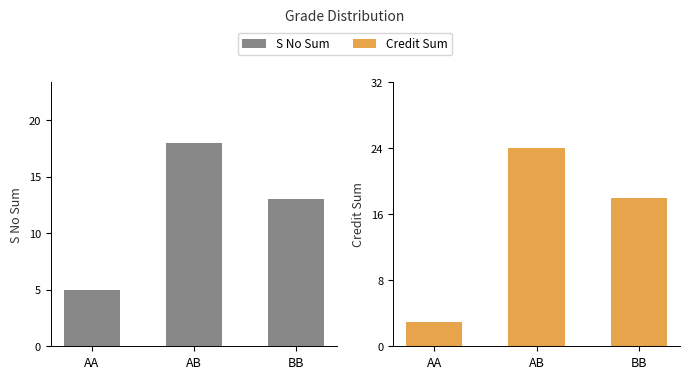

How many categories are shown in the chart?

3